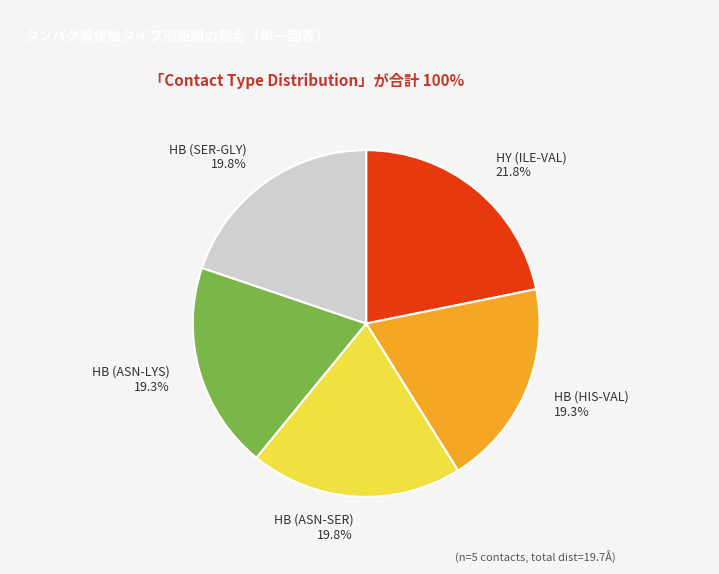

Which has a higher value, HB (SER-GLY) or HB (ASN-LYS)?

HB (SER-GLY)